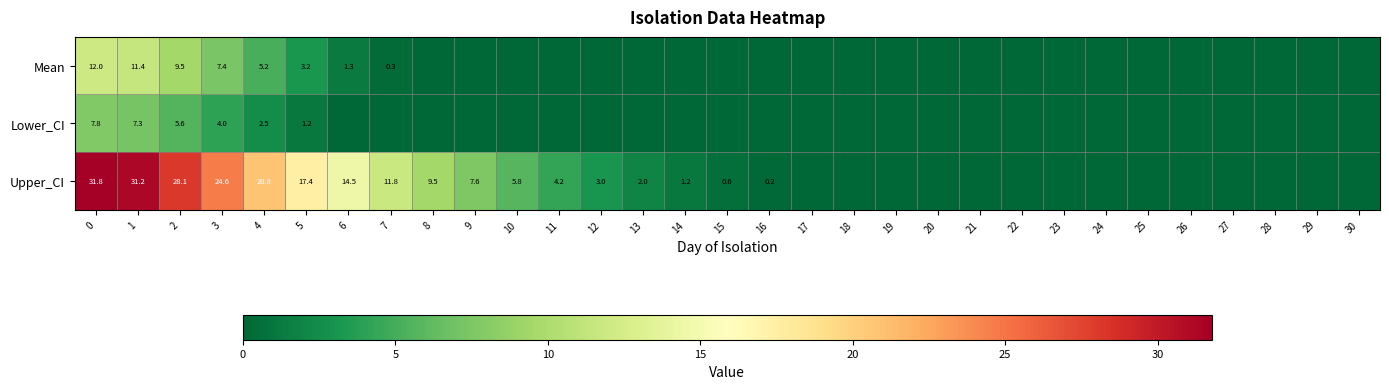

The value of Upper_CI at 14 is 1.2. True or false?

True